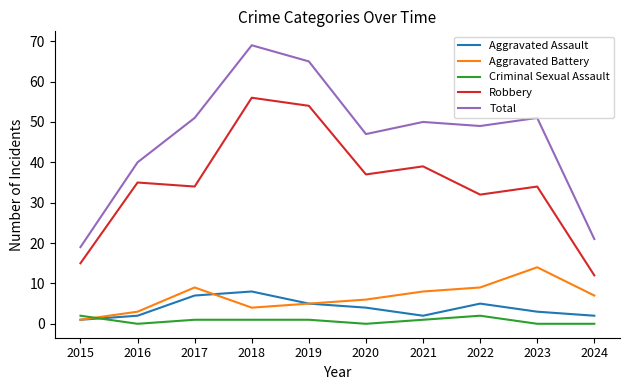

At which label does Aggravated Battery reach its minimum?

2015